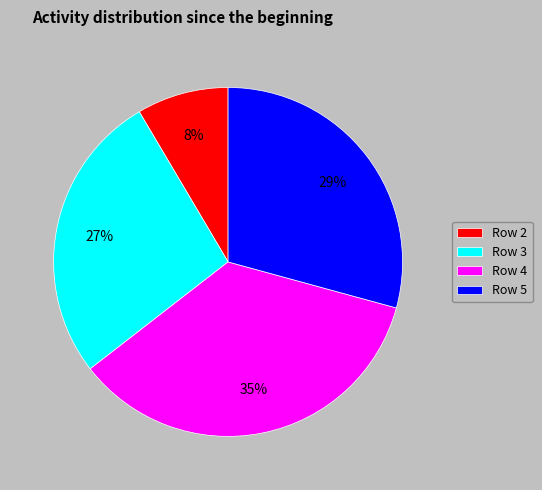

To the nearest percent, what is the average slice percentage?

25%